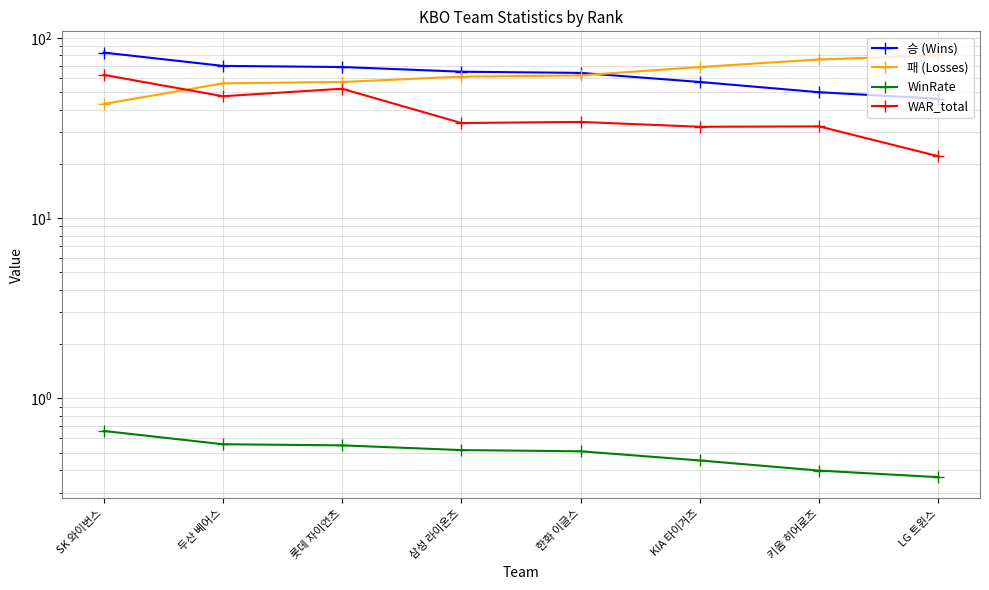

What is the approximate value of 패 (Losses) at 한화 이글스?

62.0